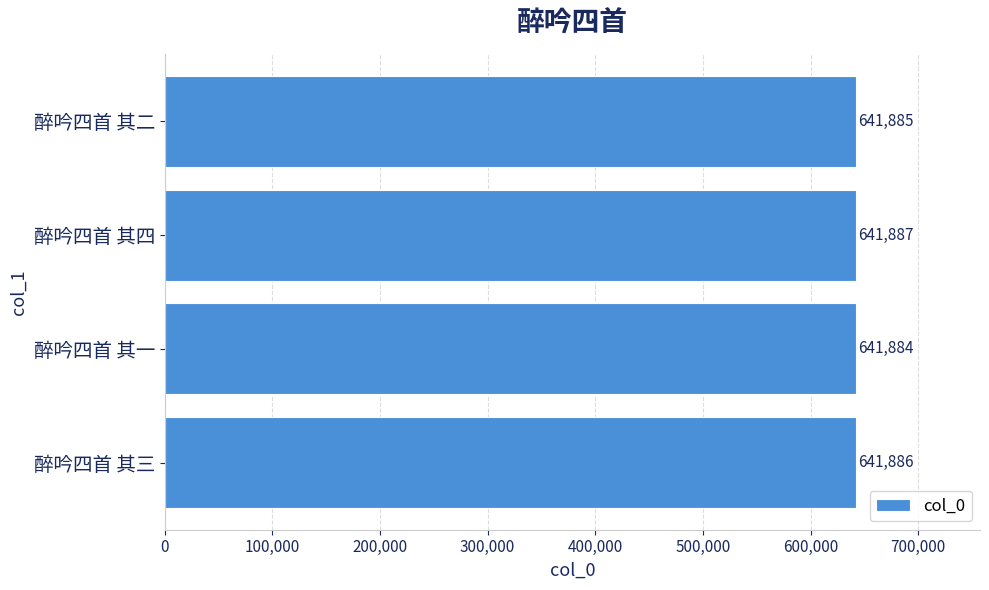

Which label corresponds to the smallest value in the chart?

醉吟四首 其一